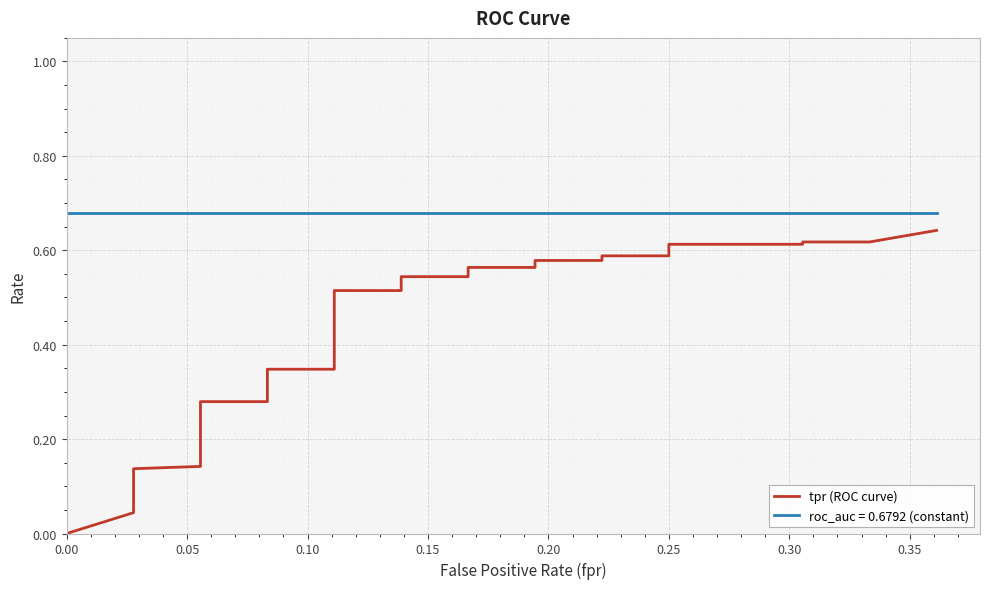

How many categories are shown in the chart?

40